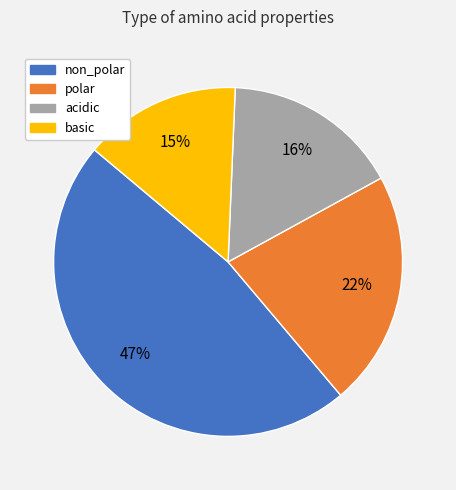

To the nearest percent, what is the difference between the non_polar and acidic slice percentages?

31%